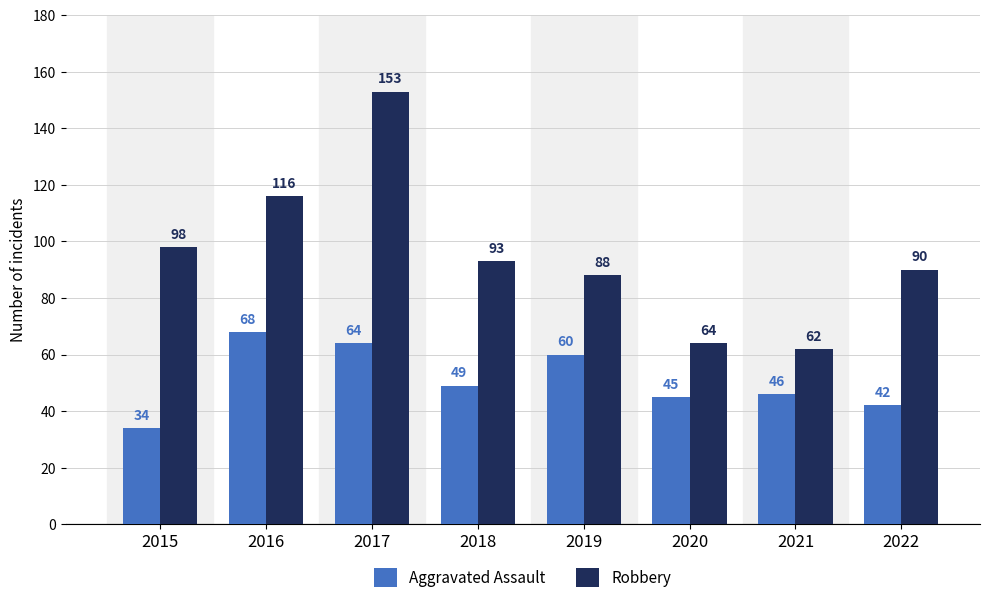

Rank the categories by Aggravated Assault value from lowest to highest.

2015, 2022, 2020, 2021, 2018, 2019, 2017, 2016